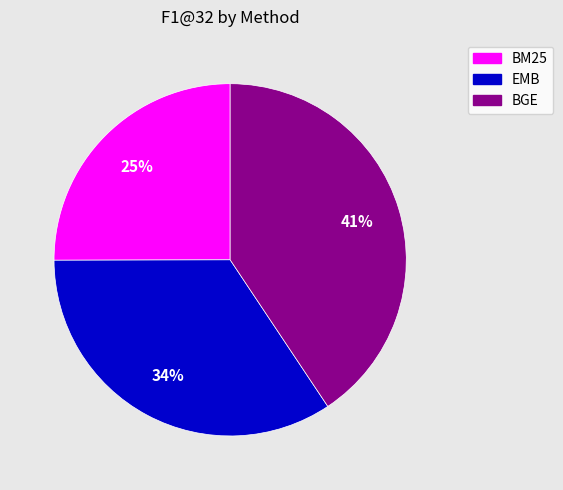

Does any single category account for the majority?

No